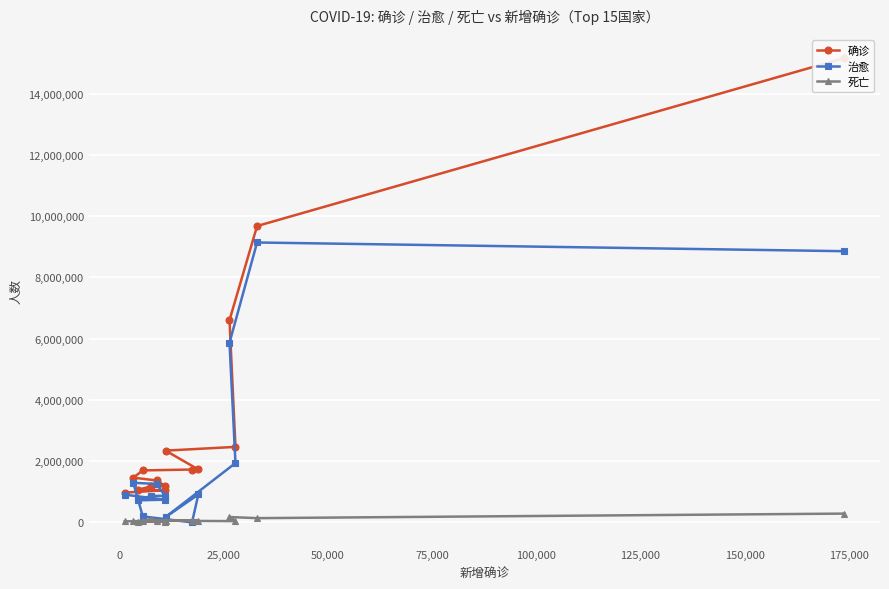

True or false: 确诊 and 死亡 intersect in this chart.

False